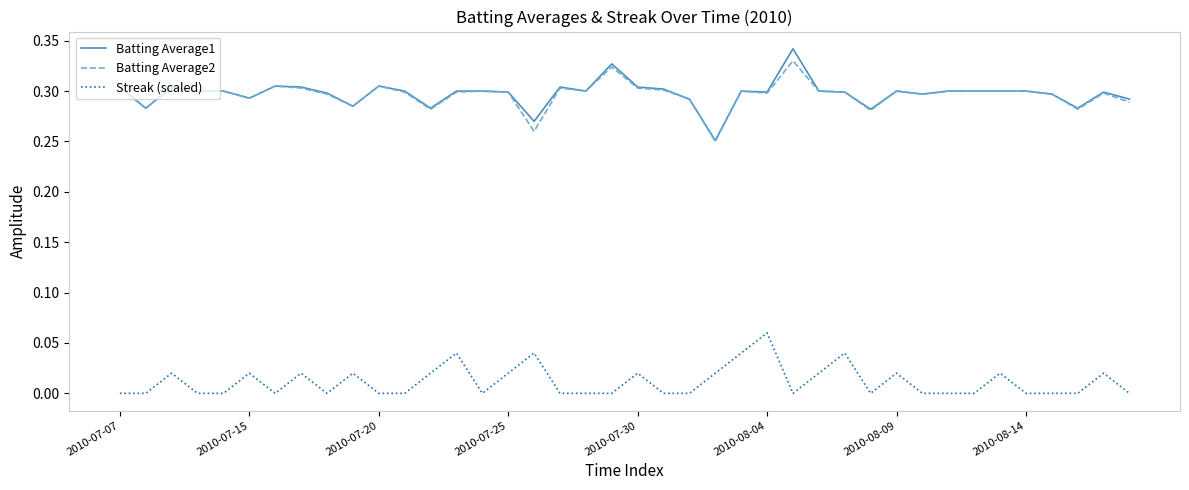

True or false: Streak (scaled) and Batting Average2 intersect in this chart.

False